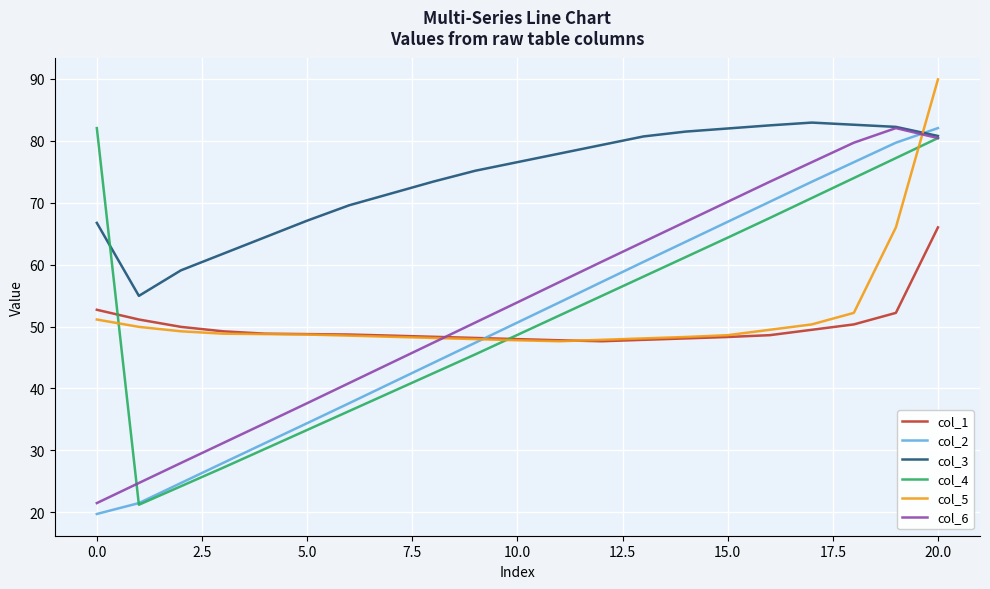

What is the greatest value displayed?

89.9